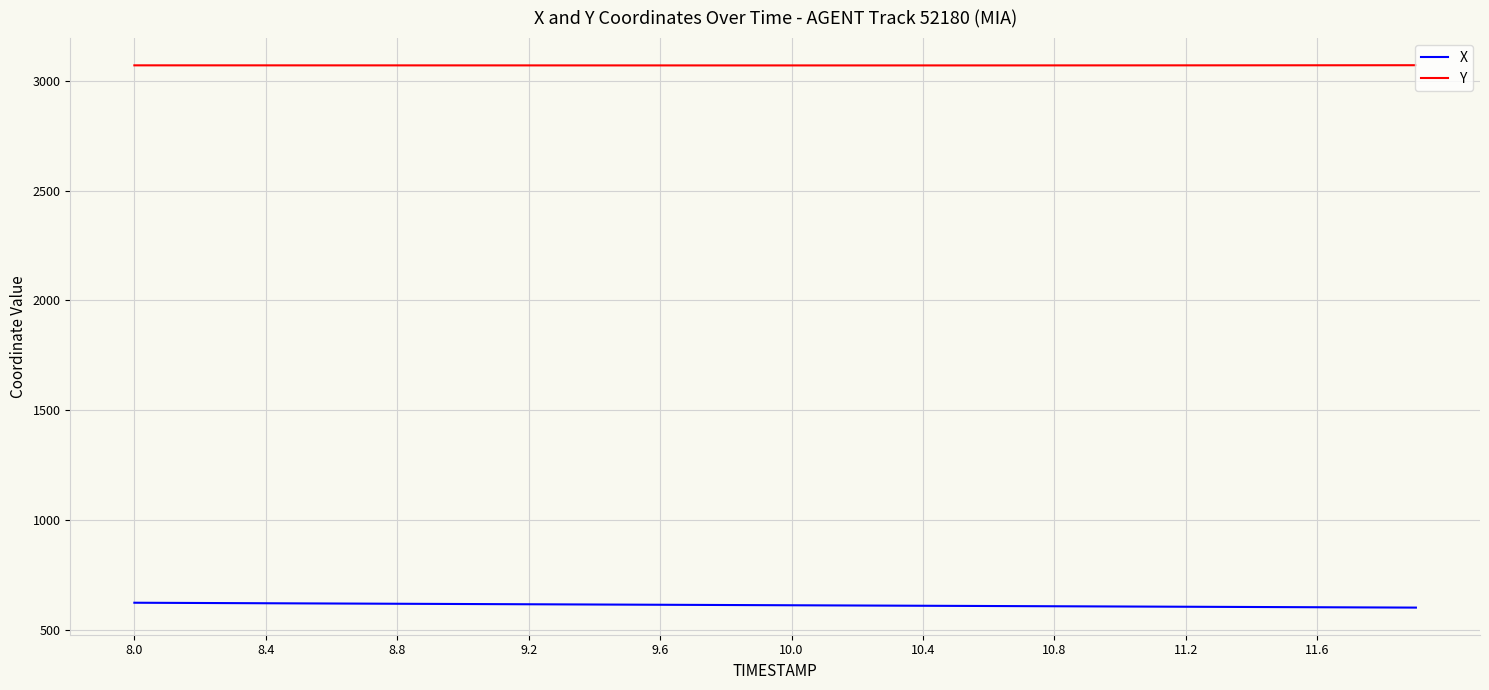

What is the highest value of the X series?

623.3